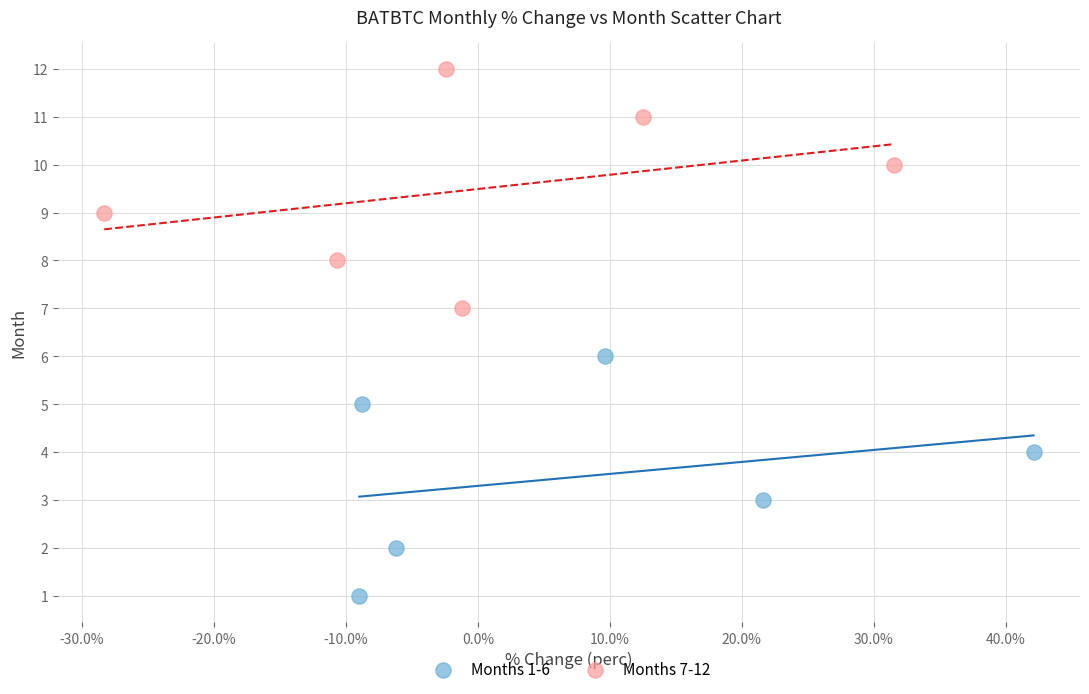

Which series reaches the minimum Y coordinate?

Months 1-6